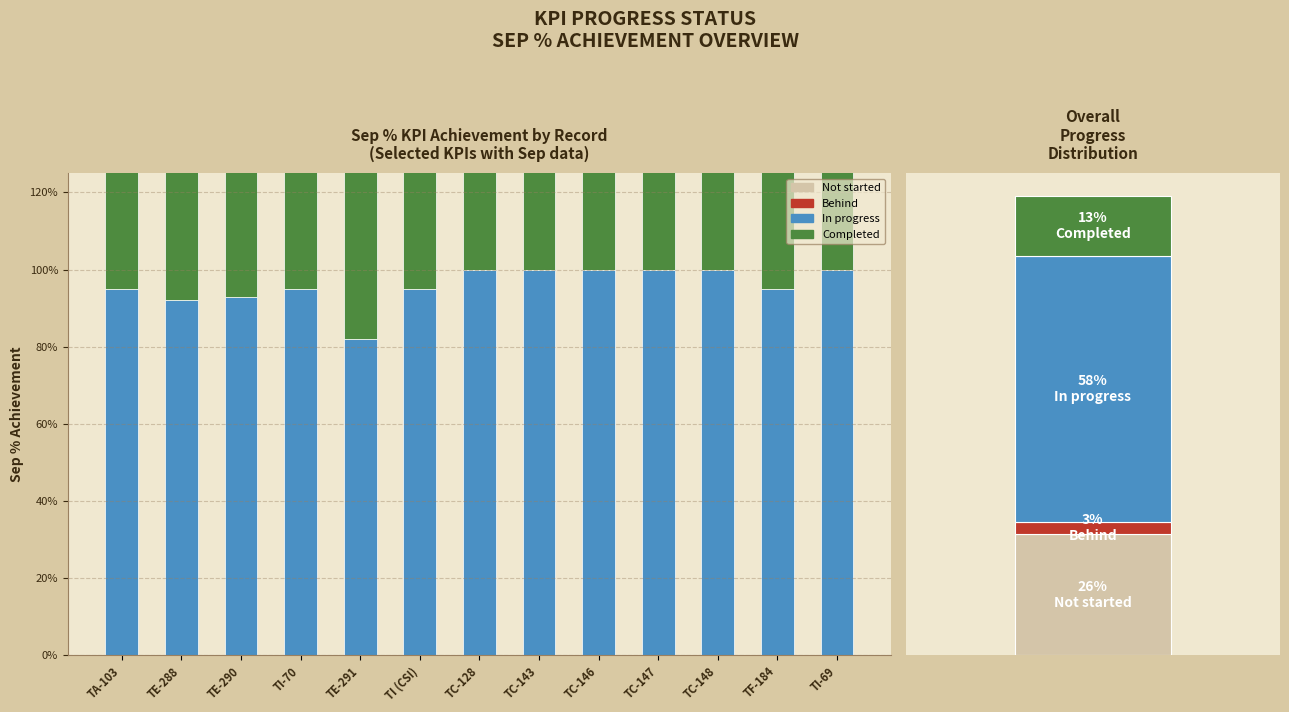

Are the bars horizontal?

No